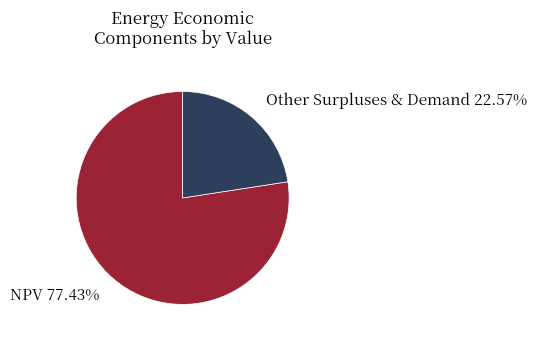

Is there a majority slice in this chart?

Yes